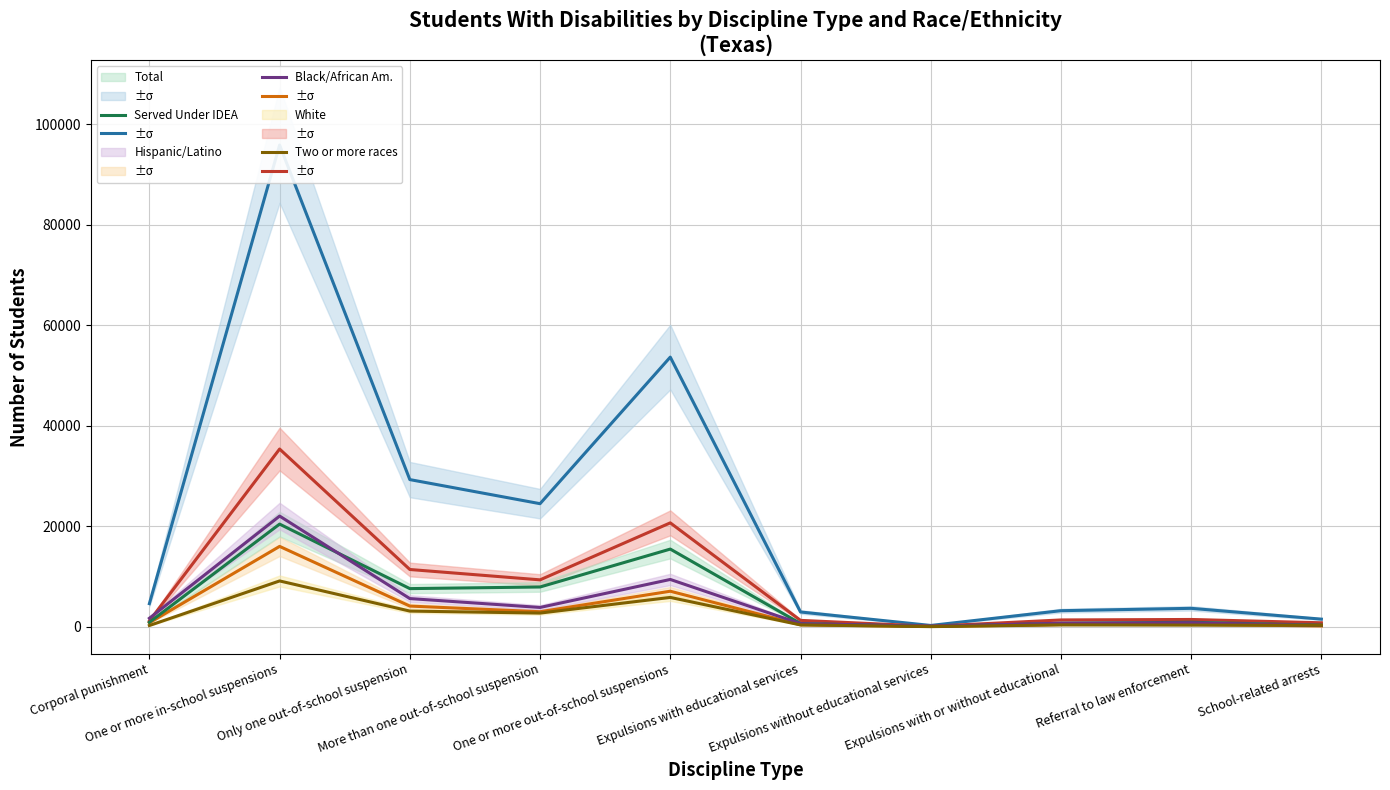

What is the label of the 4th point from the right?

Expulsions without educational services